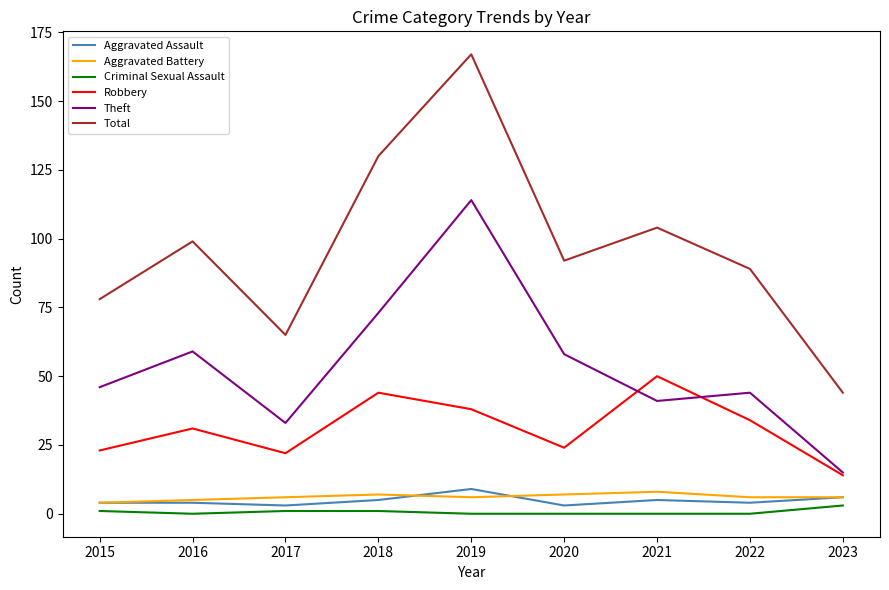

At which label is Total closest to 105?

2021